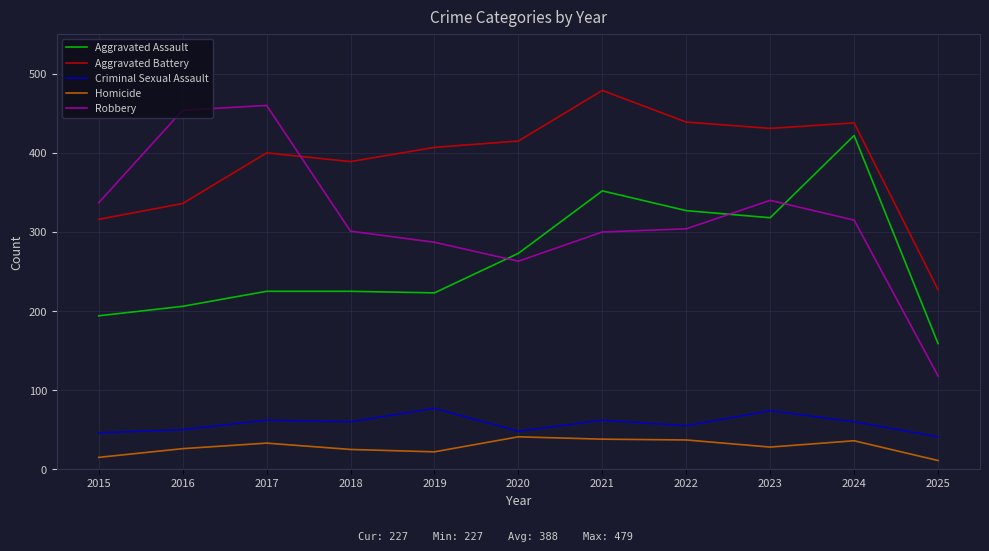

Is it true that Homicide equals 28 at 2023?

True